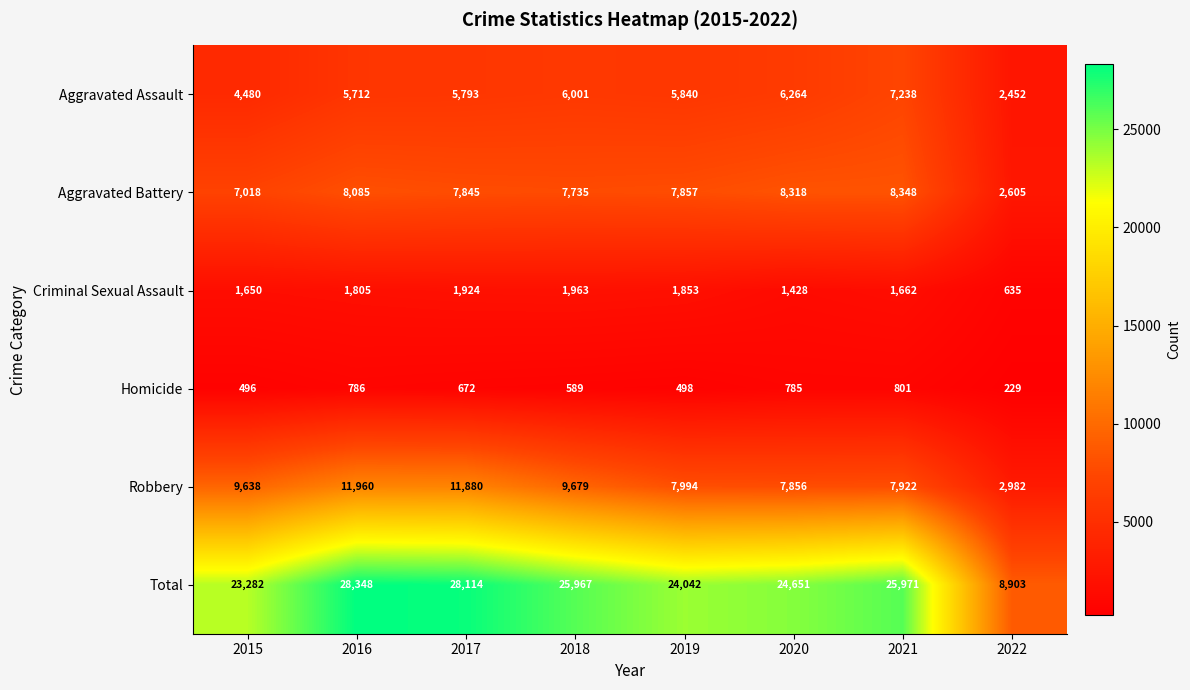

At 2019, list the series in order from largest to smallest.

Total, Robbery, Aggravated Battery, Aggravated Assault, Criminal Sexual Assault, Homicide